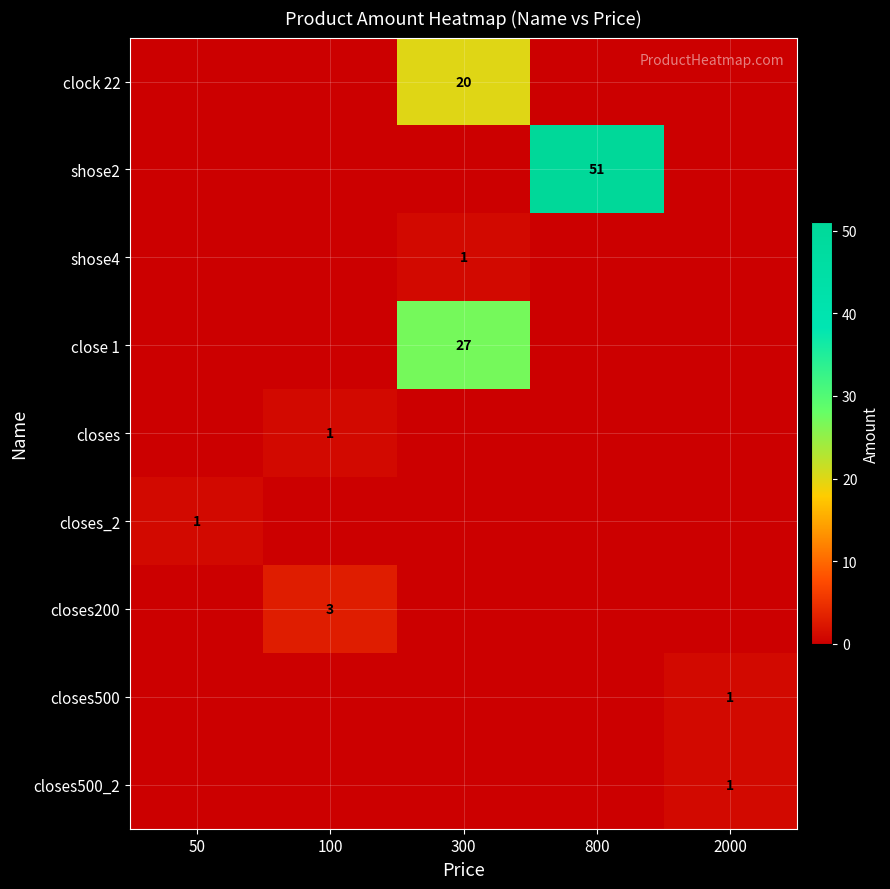

True or false: closes500_2 has a value of 1 at 2000.

True